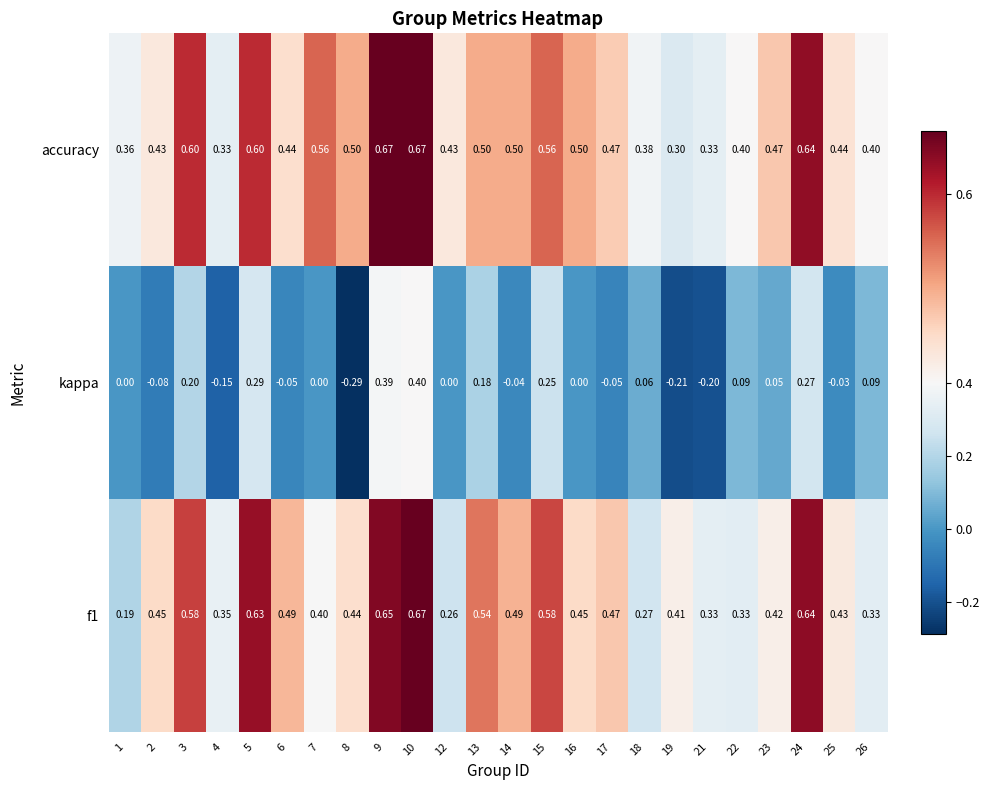

Which series has the widest spread of values?

kappa